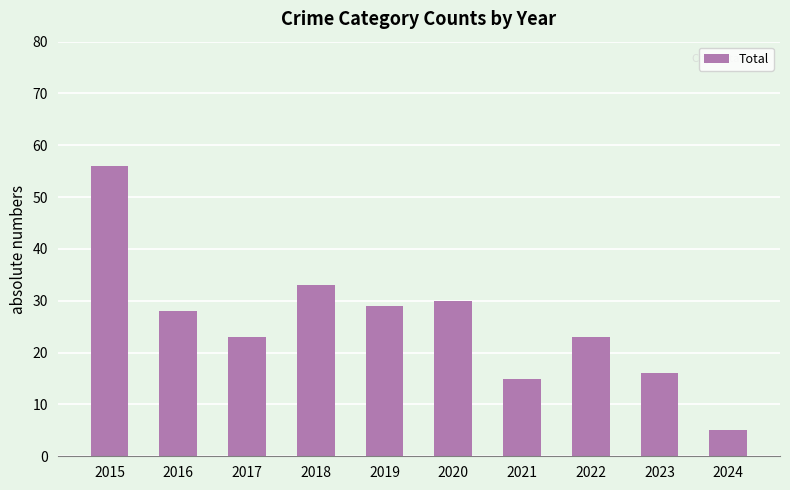

Between 2015 and 2020, which is larger?

2015